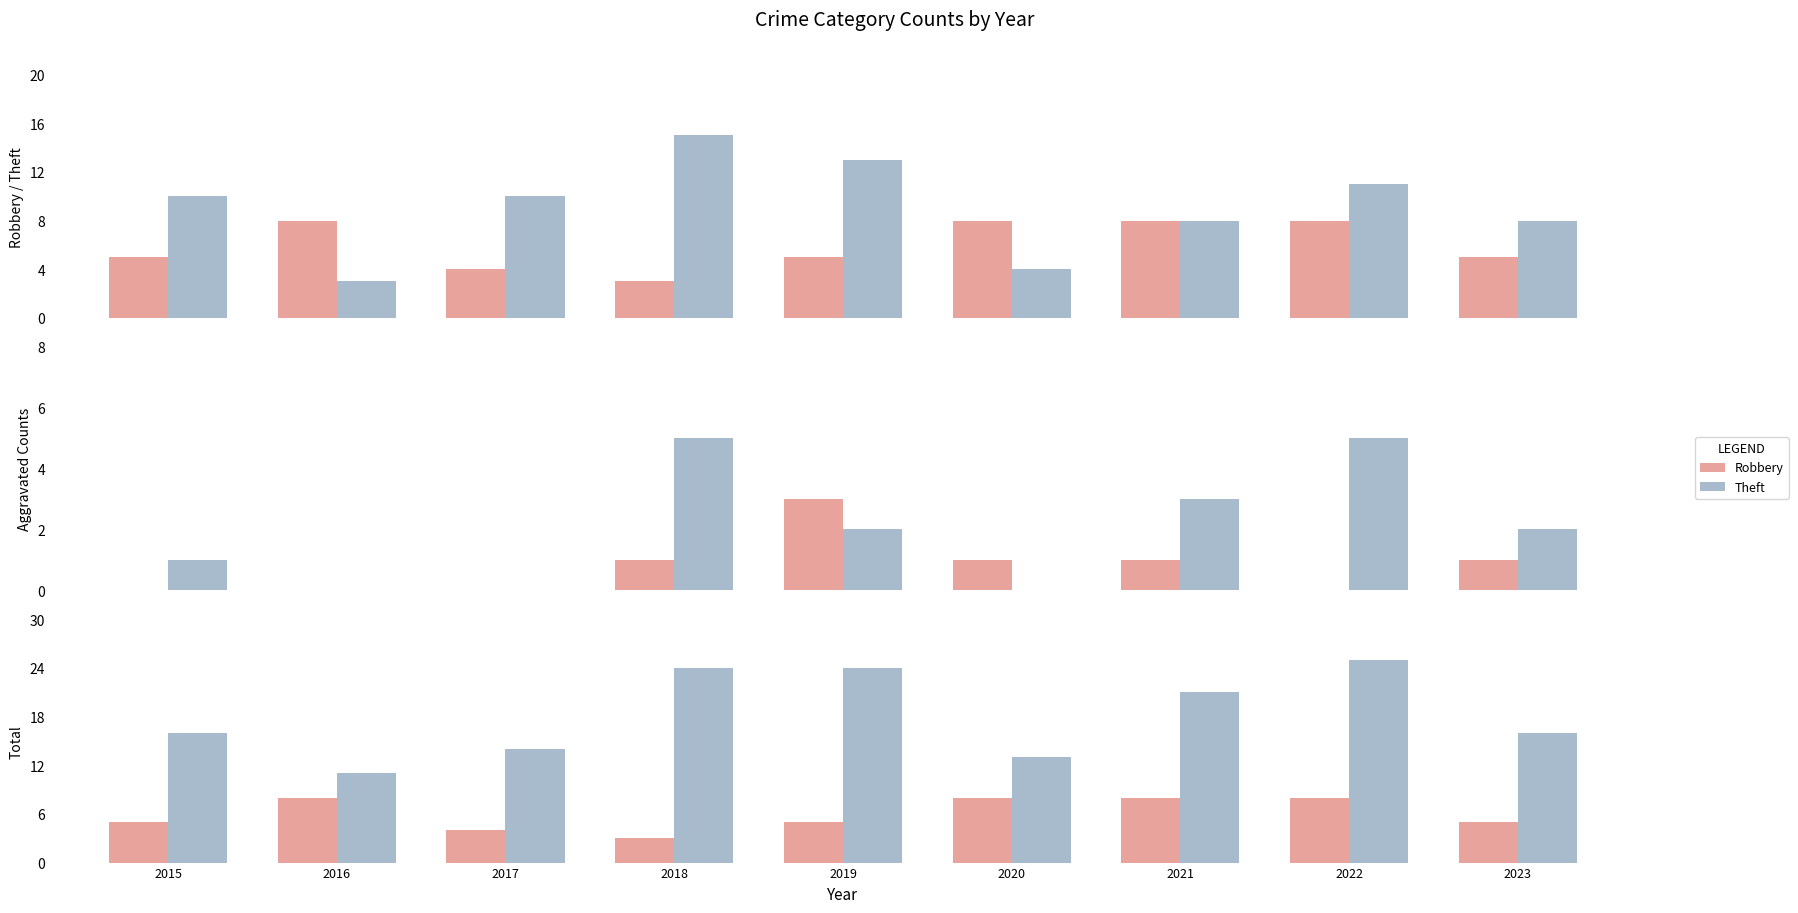

Read the Robbery value at 2018.

3